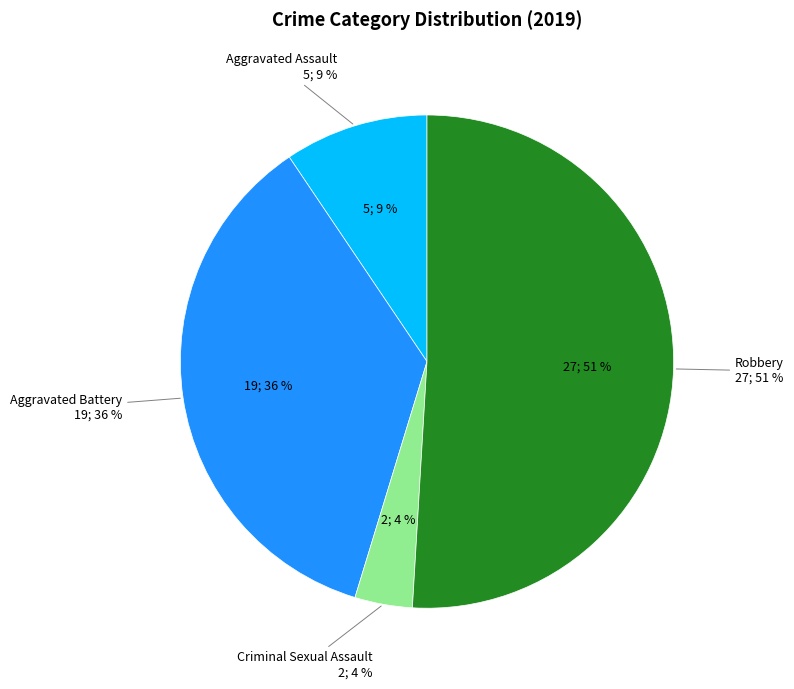

What percentage do Aggravated Assault and Robbery together represent?

60.4%